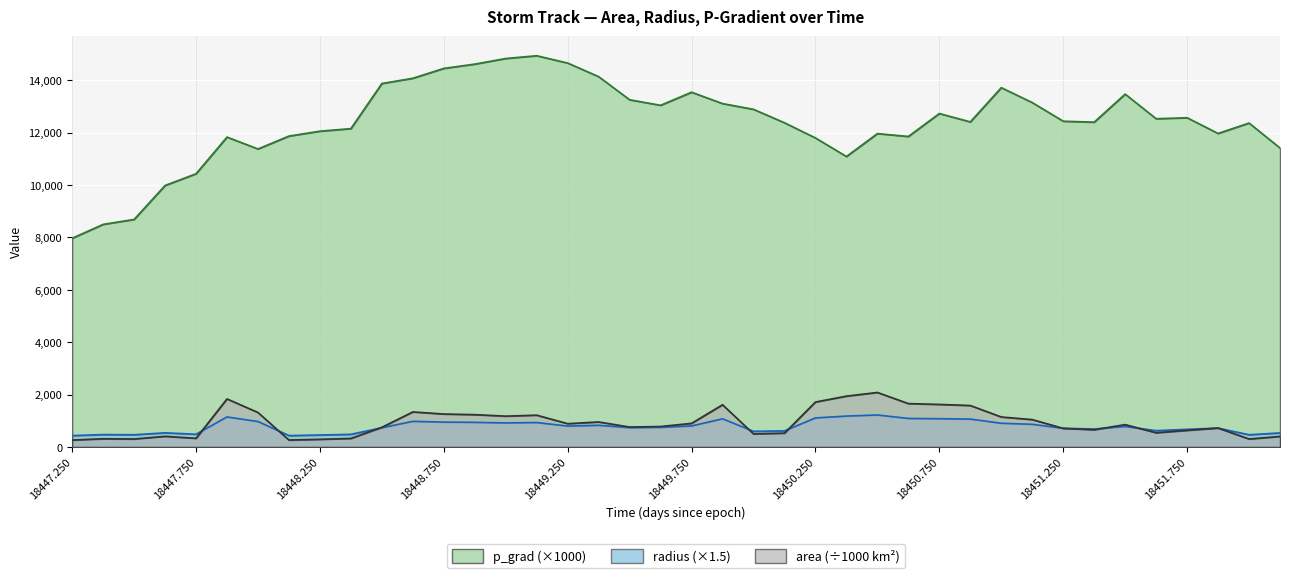

Reading left to right, what are all the values shown in this chart?

area: 261.9	311.9	303.8	405.6	329.4	1834.4	1315.0	263.8	290.6	325.0	750.0	1337.5	1256.9	1233.1	1176.2	1213.8	888.1	954.4	759.4	780.6	900.6	1611.2	498.1	526.9	1715.0	1940.6	2080.6	1655.6	1623.8	1581.9	1144.4	1043.8	709.4	656.9	852.5	541.2	633.1	722.5	303.1	401.2
radius: 433.1	472.6	466.4	539.0	485.7	1146.2	970.5	434.6	456.2	482.5	732.9	978.7	948.8	939.8	917.8	932.4	797.5	826.8	737.5	747.7	803.1	1074.2	597.3	614.3	1108.3	1178.9	1220.7	1088.9	1078.4	1064.4	905.3	864.6	712.8	685.9	781.4	622.6	673.4	719.3	465.9	536.1
p_grad: 7968.6	8499.8	8688.7	9985.0	10432.6	11833.3	11379.0	11872.1	12058.0	12156.9	13878.9	14079.4	14456.1	14620.0	14834.3	14939.7	14660.7	14140.8	13258.1	13046.9	13546.9	13112.2	12893.2	12379.5	11800.7	11091.3	11966.3	11856.5	12732.8	12412.7	13720.7	13151.2	12439.4	12403.7	13474.4	12534.4	12571.6	11972.1	12368.9	11416.4